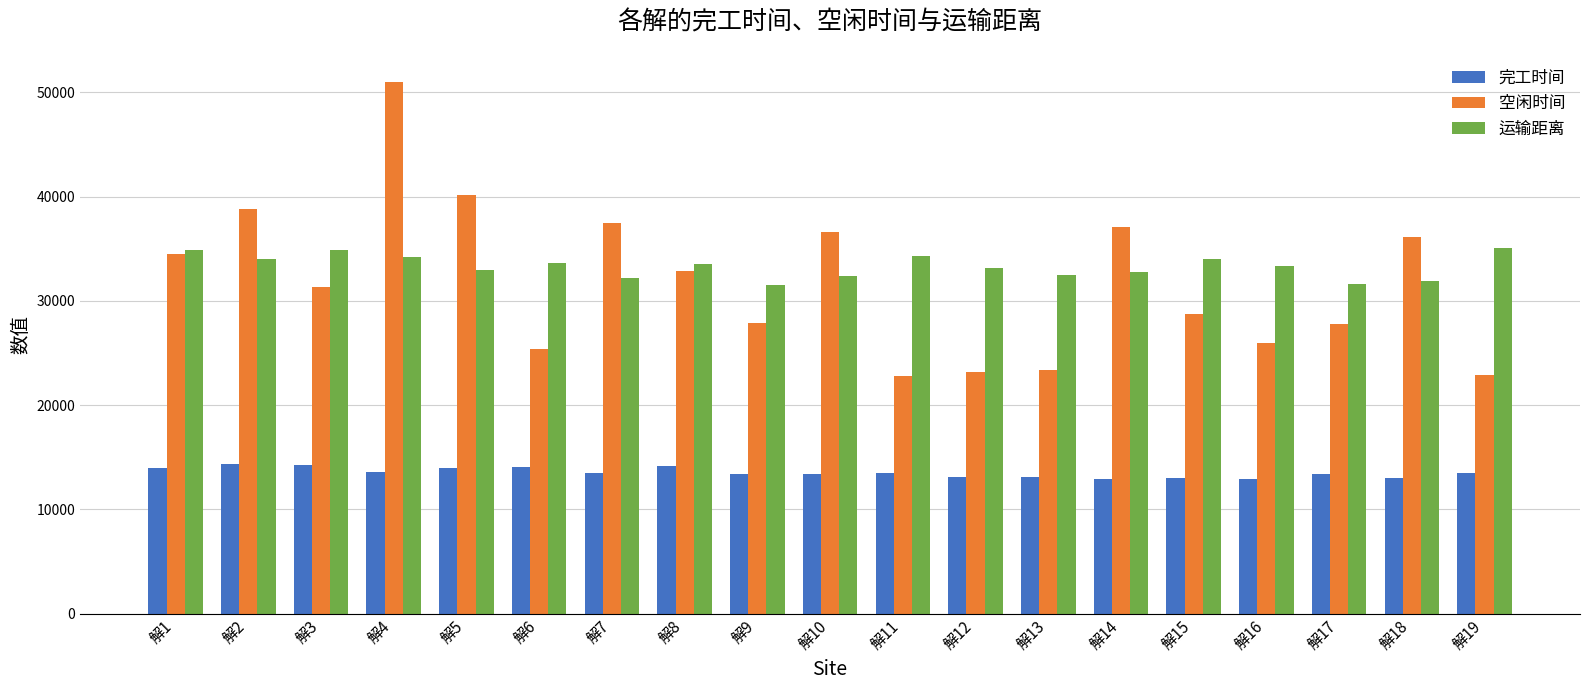

What is the maximum value for 空闲时间?

51027.3